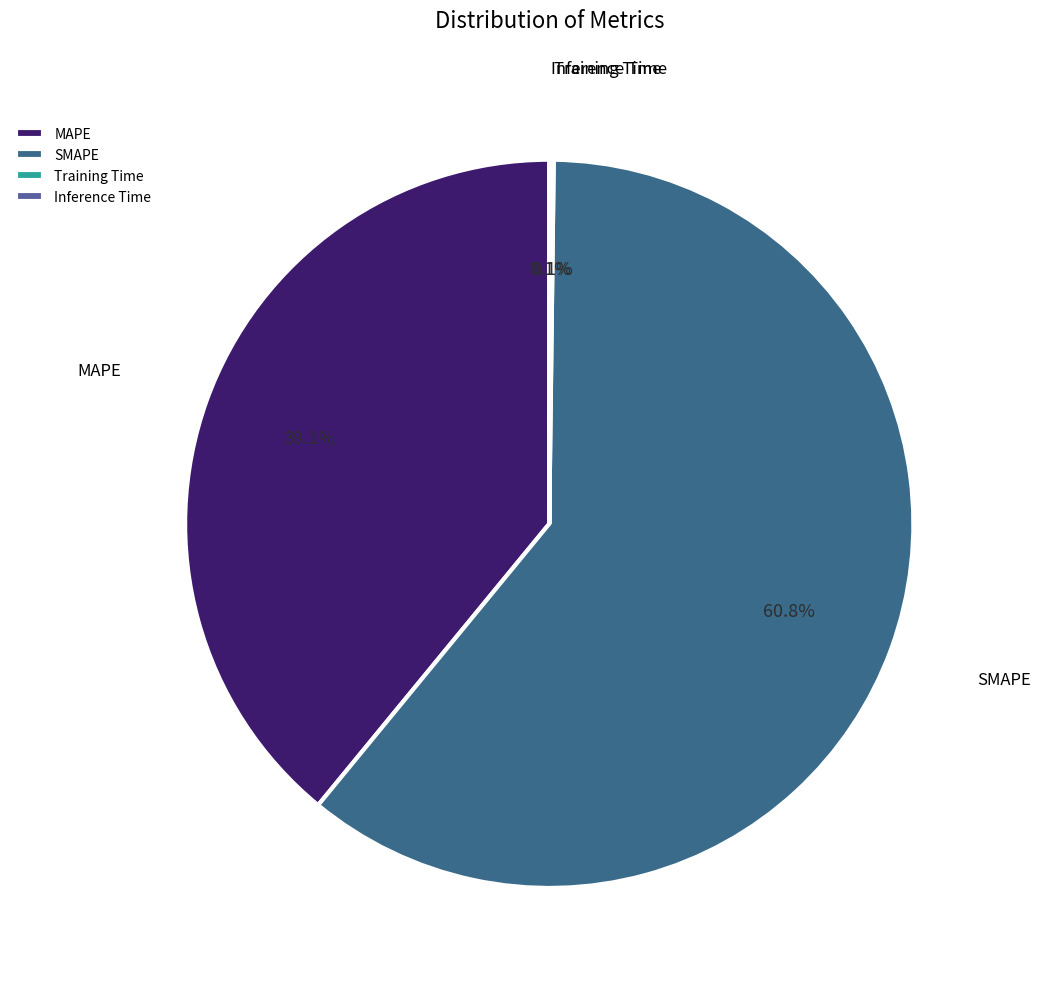

To the nearest percent, what is the average slice percentage?

25%